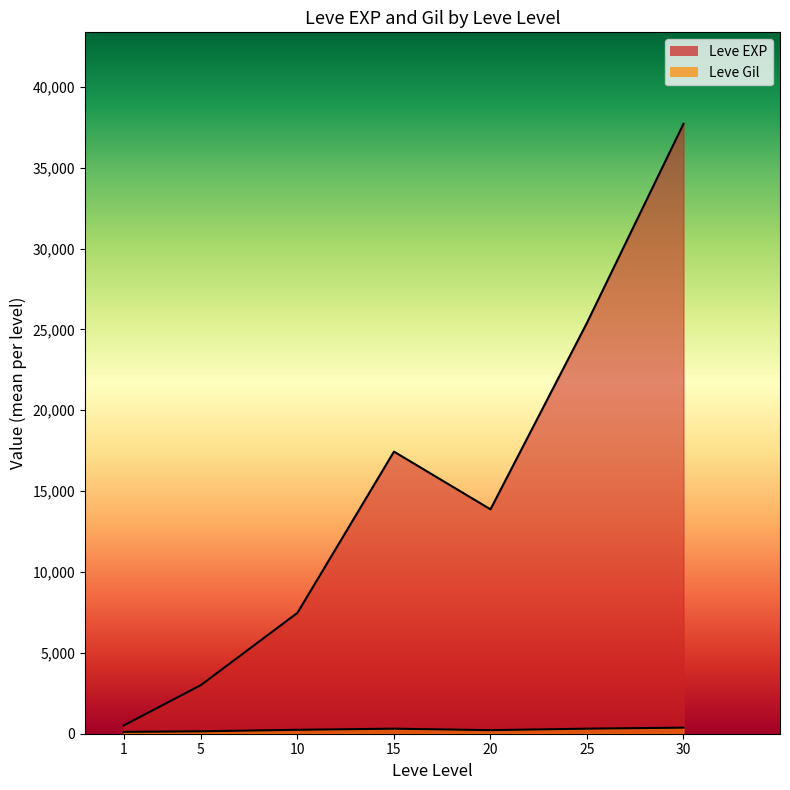

What is the difference between the highest and lowest values at 1?

517